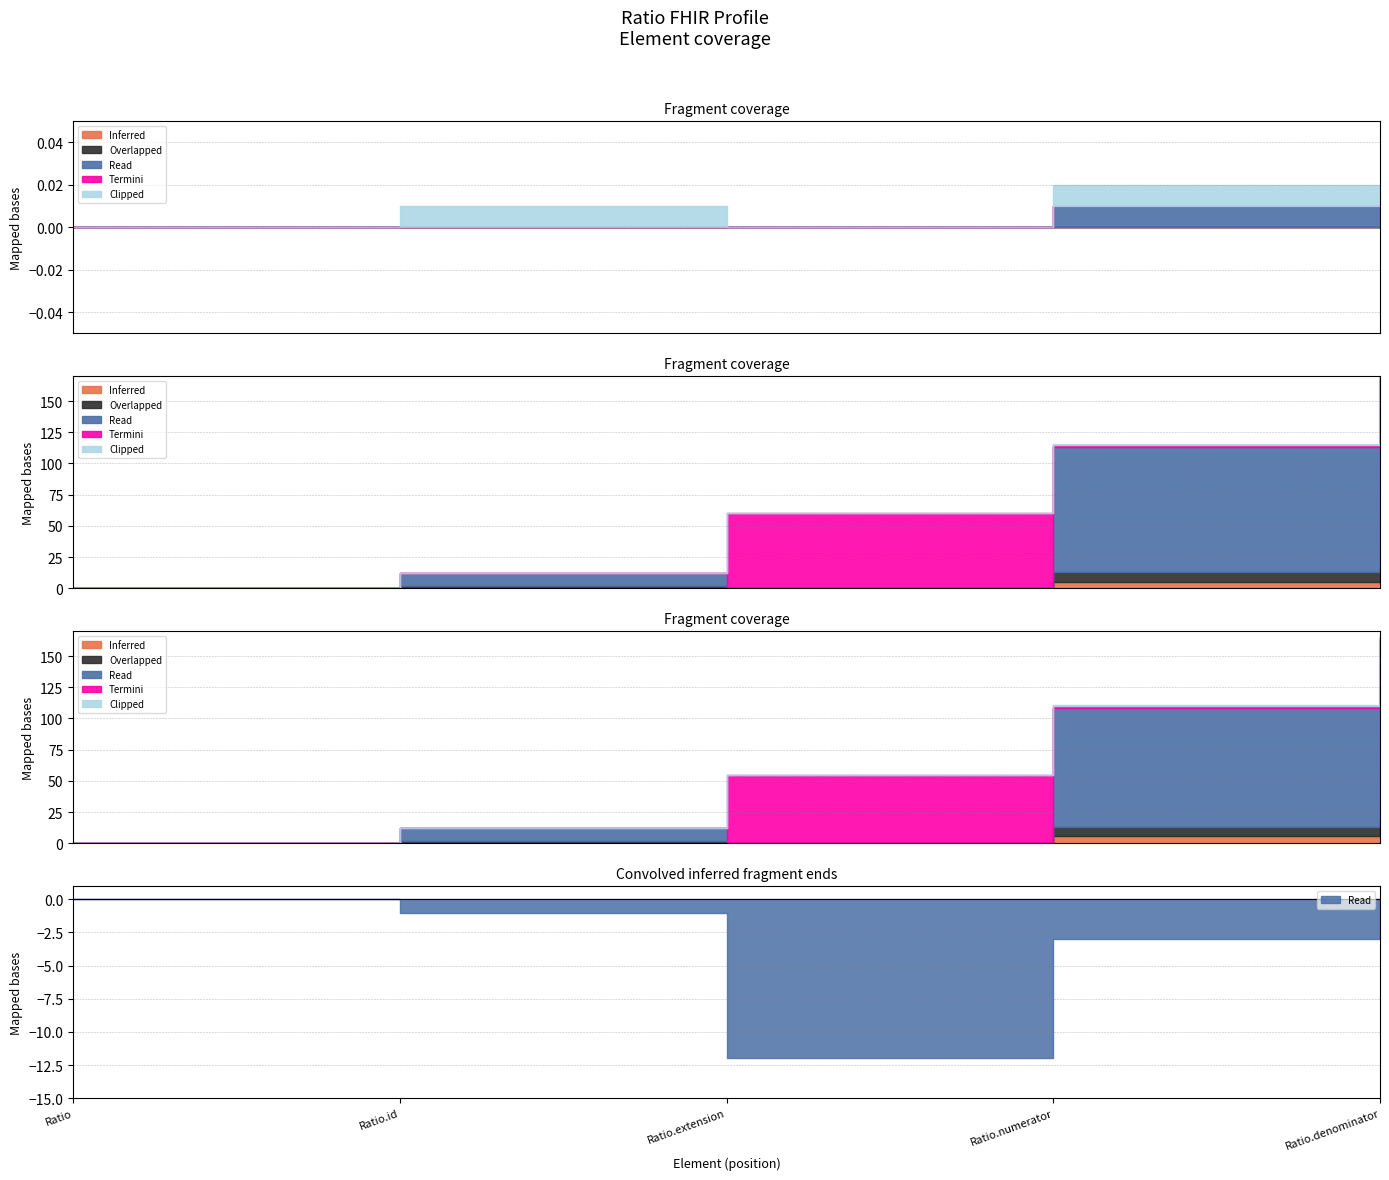

What position from the left is Ratio?

1